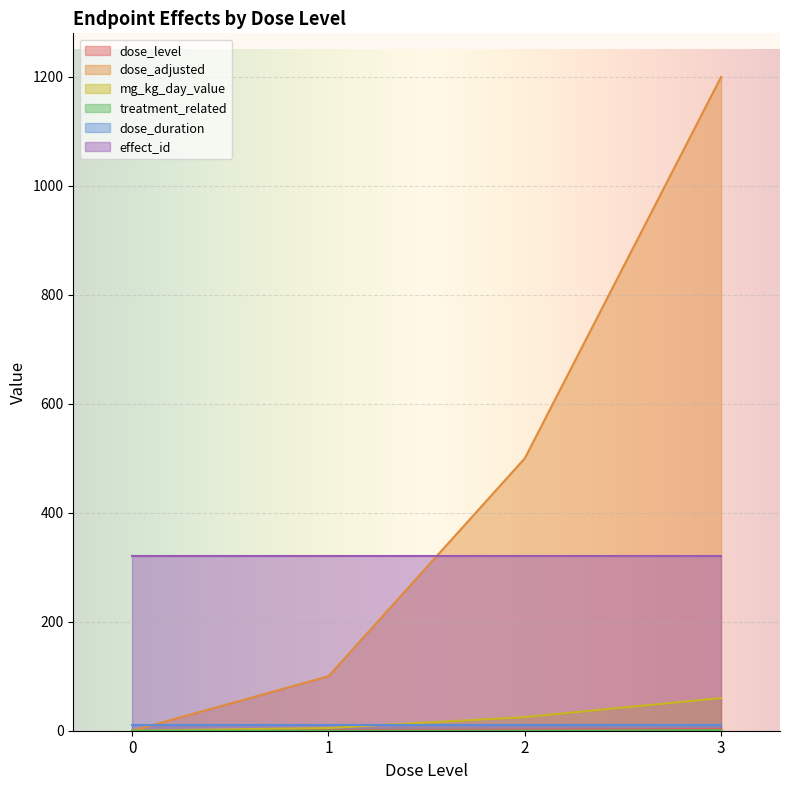

True or false: dose_level has more than 2 points higher than both neighbors.

False